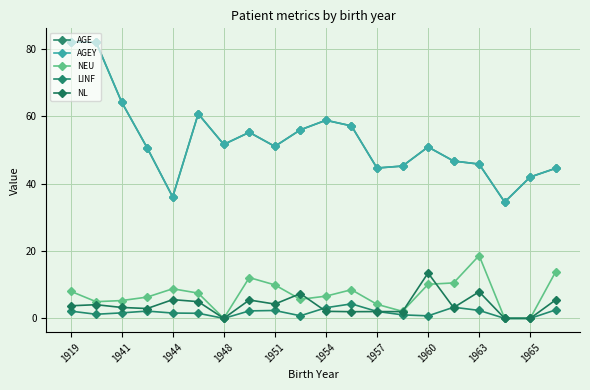

Is this an area chart (filled region under the line)?

No